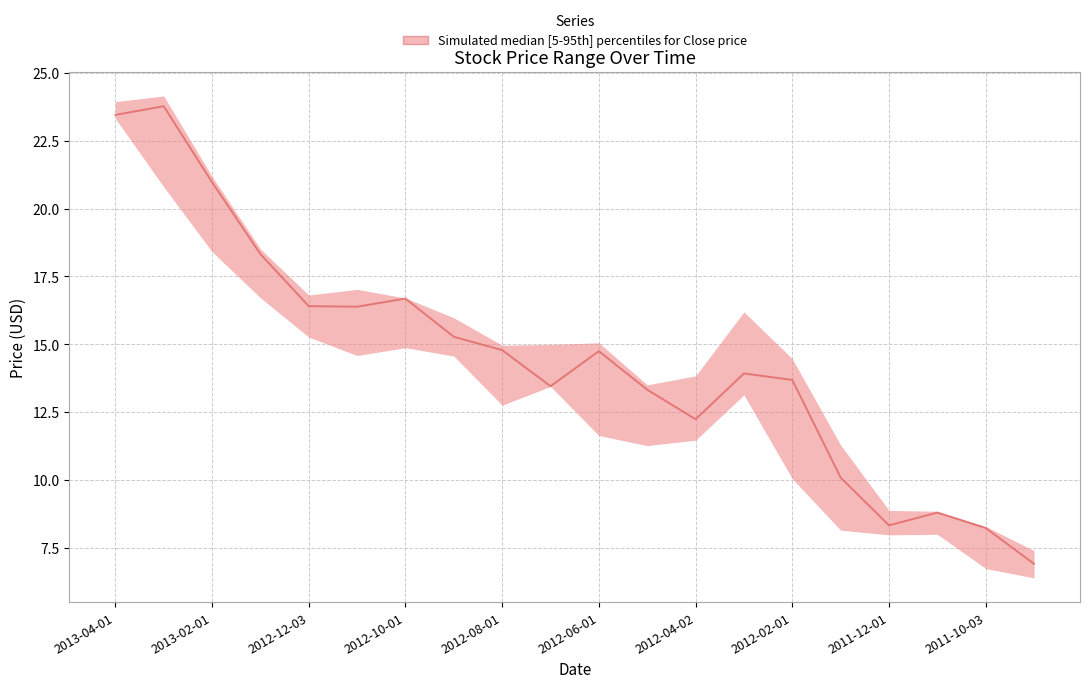

What is the value of the 6th point from the left?

16.4